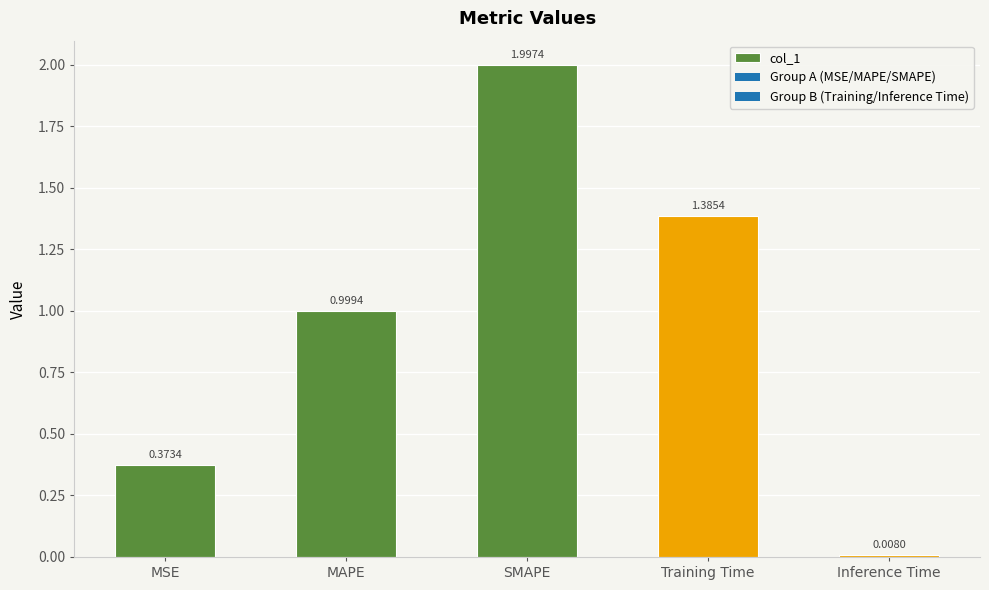

Which label corresponds to the smallest value in the chart?

Inference Time